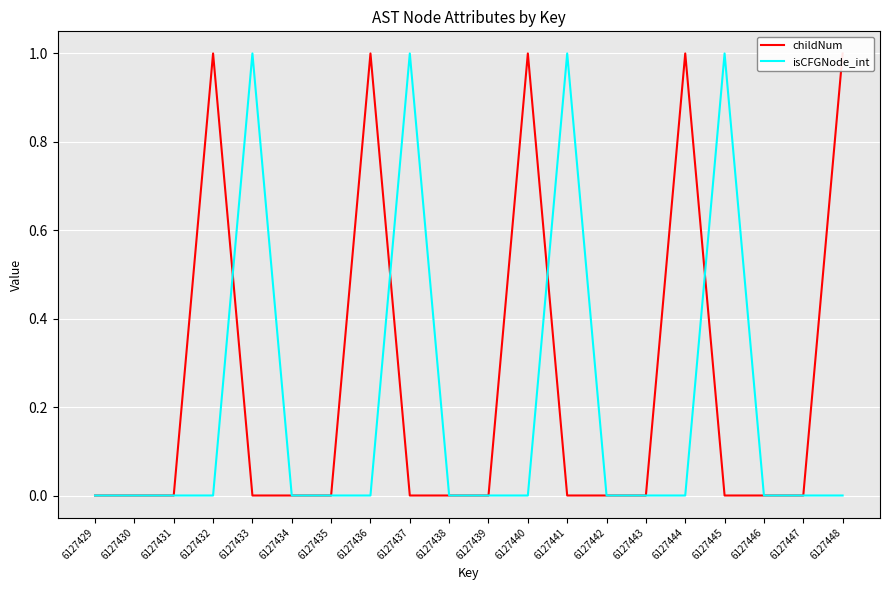

Which label corresponds to the largest value in the chart?

6127432